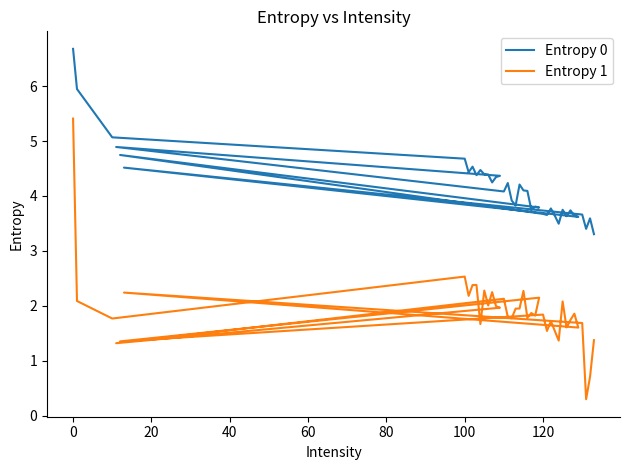

What is the label of the 8th point from the left?

120